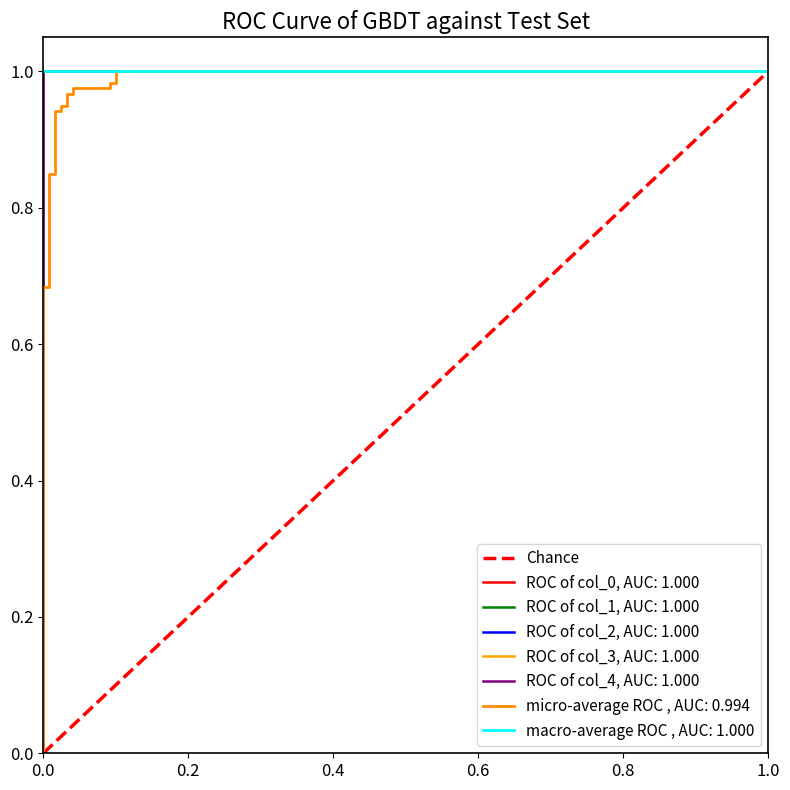

What value does the data have at 0.2?

1